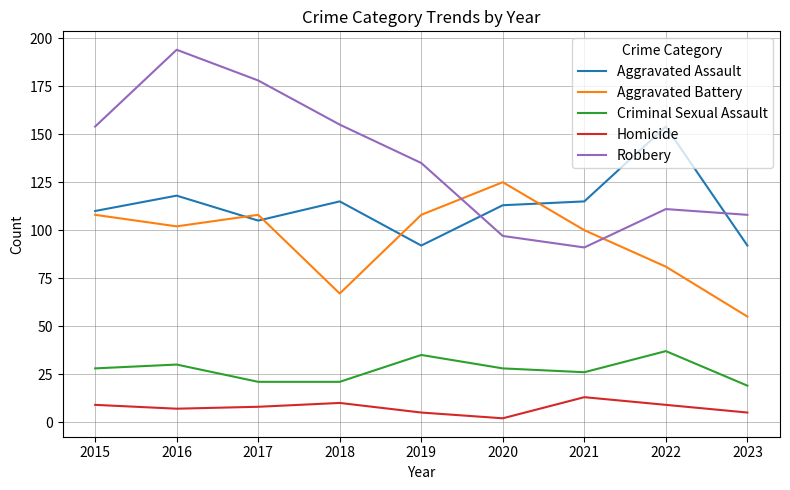

Which series has the largest total across all categories?

Robbery